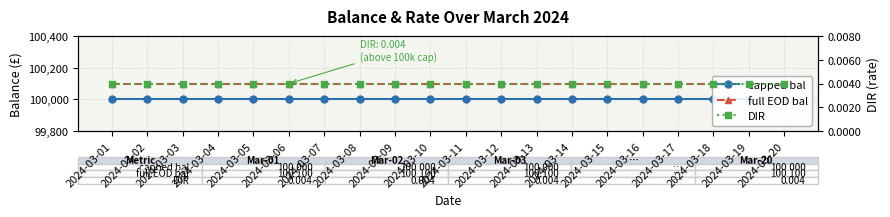

What value does the capped bal series have at 2024-03-15?

100000.0